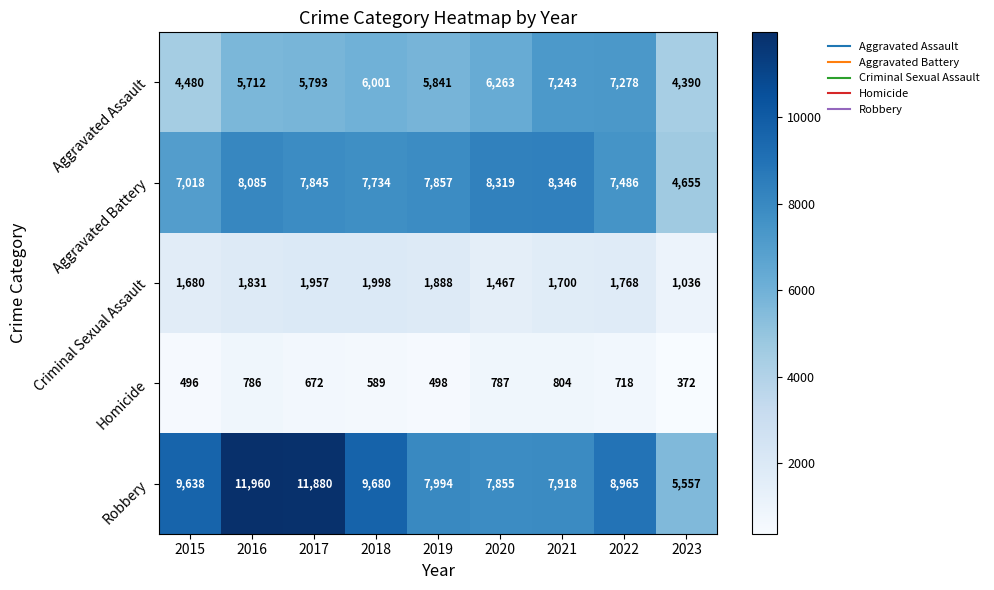

What is the maximum value for Aggravated Battery?

8346